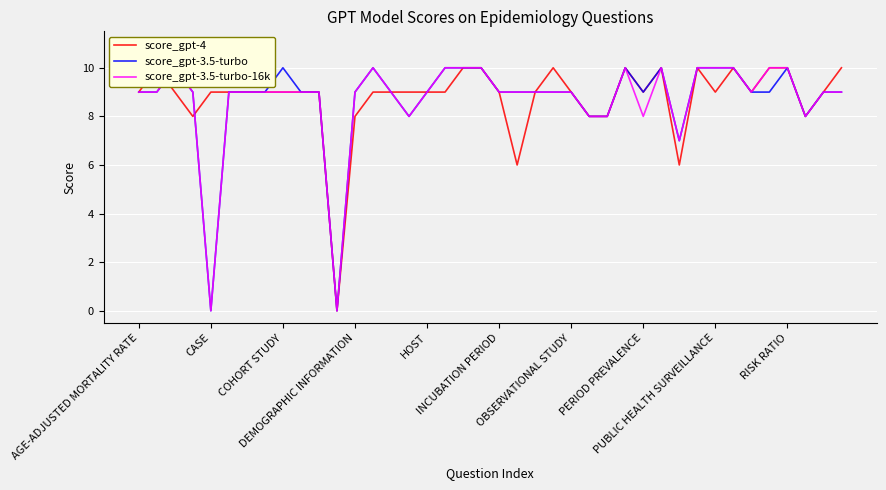

In score_gpt-3.5-turbo, how many points are lower than both neighbors (excluding endpoints)?

6